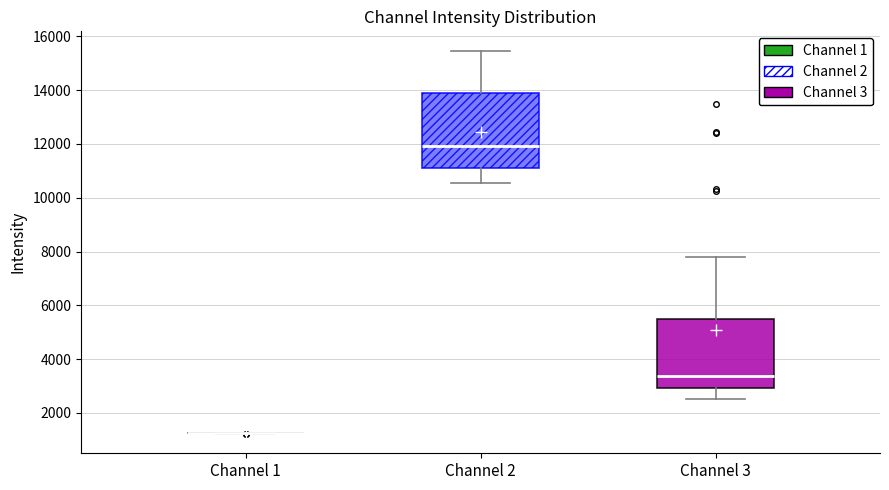

Where does the upper whisker of the box for Channel 2 end on the y-axis? The values are not printed on the chart, so give them approximately, as read against the axis.

15400